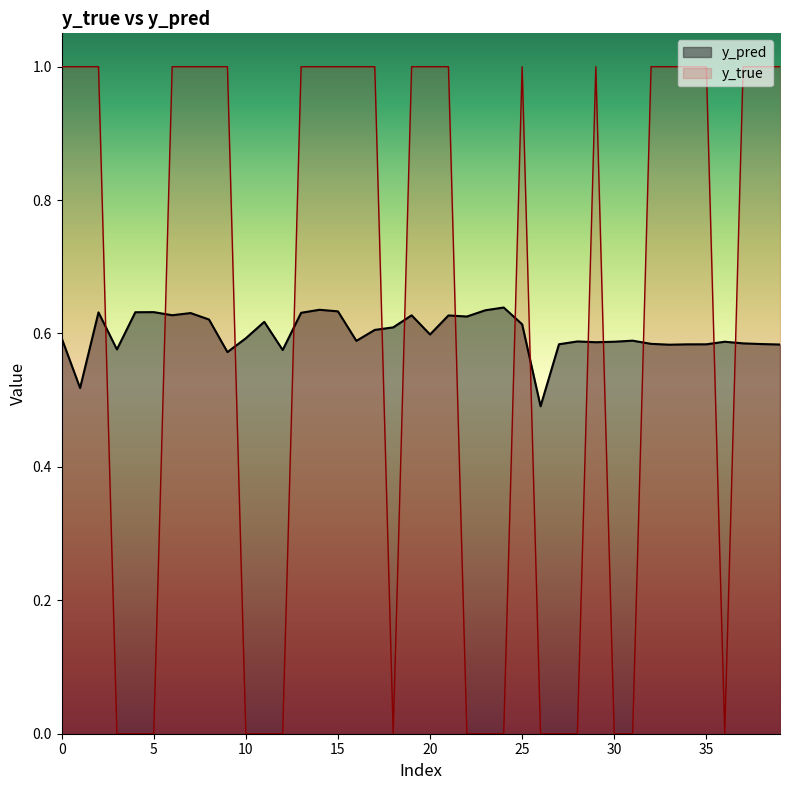

True or false: y_true has a value of 1.0 at 25.

True